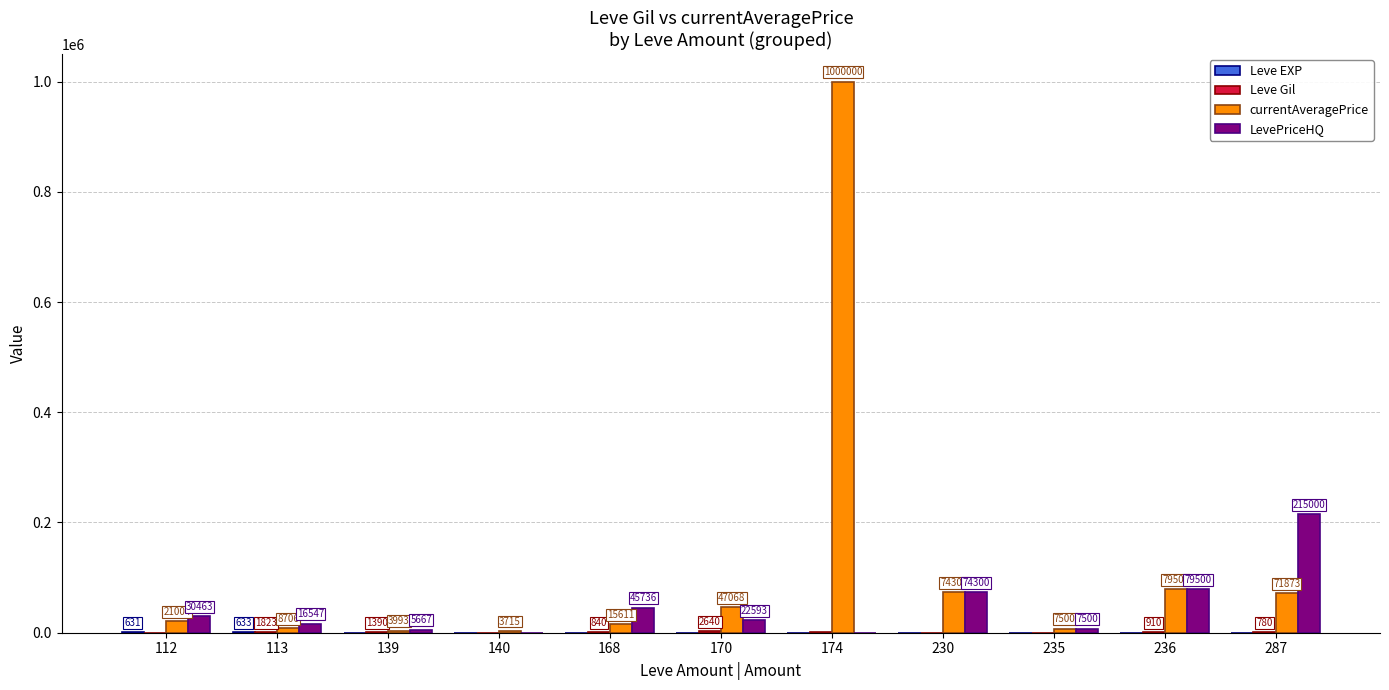

What is the sum of the LevePriceHQ values at 174 and 235?

7500